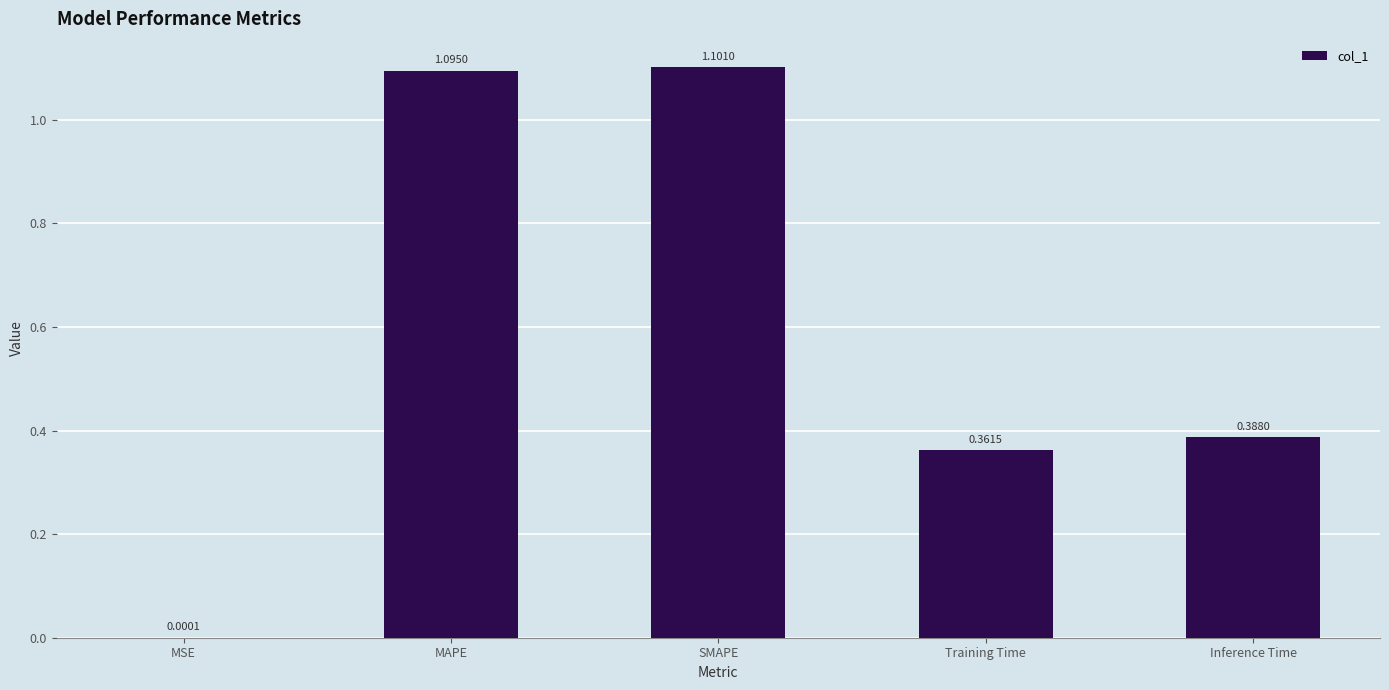

What is the change in value from MSE to Inference Time?

+0.4